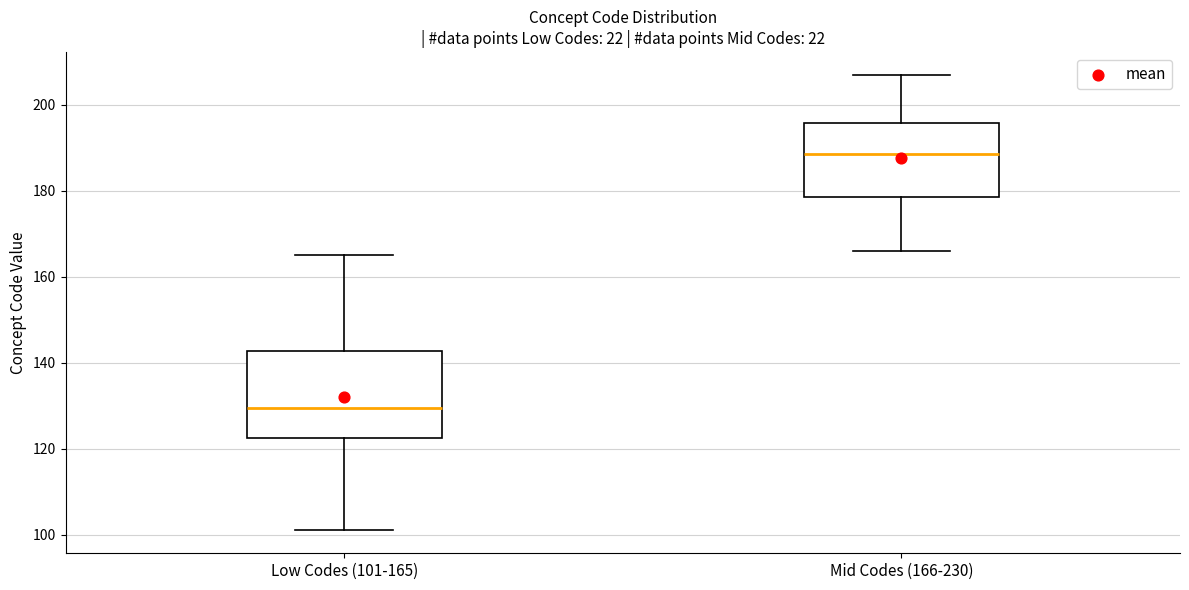

Reading left to right, transcribe this box plot: for each box, give where its median line is, the range the box spans, and where its two whiskers end, as read against the y-axis. The values are not printed on the chart, so give them approximately, as read against the axis.

Low Codes (101-165): median 130, box 122 to 142, whiskers 102 to 166
Mid Codes (166-230): median 188, box 178 to 196, whiskers 166 to 208